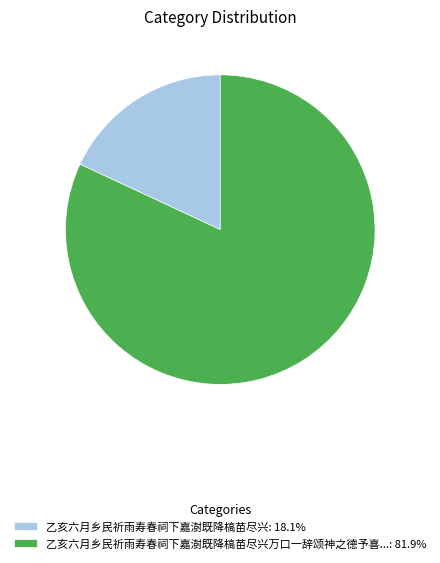

What is the ratio of the value at 乙亥六月乡民祈雨寿春祠下嘉澍既降槁苗尽兴万口一辞颂神之德予喜...: 81.9% to the value at 乙亥六月乡民祈雨寿春祠下嘉澍既降槁苗尽兴: 18.1%?

4.5